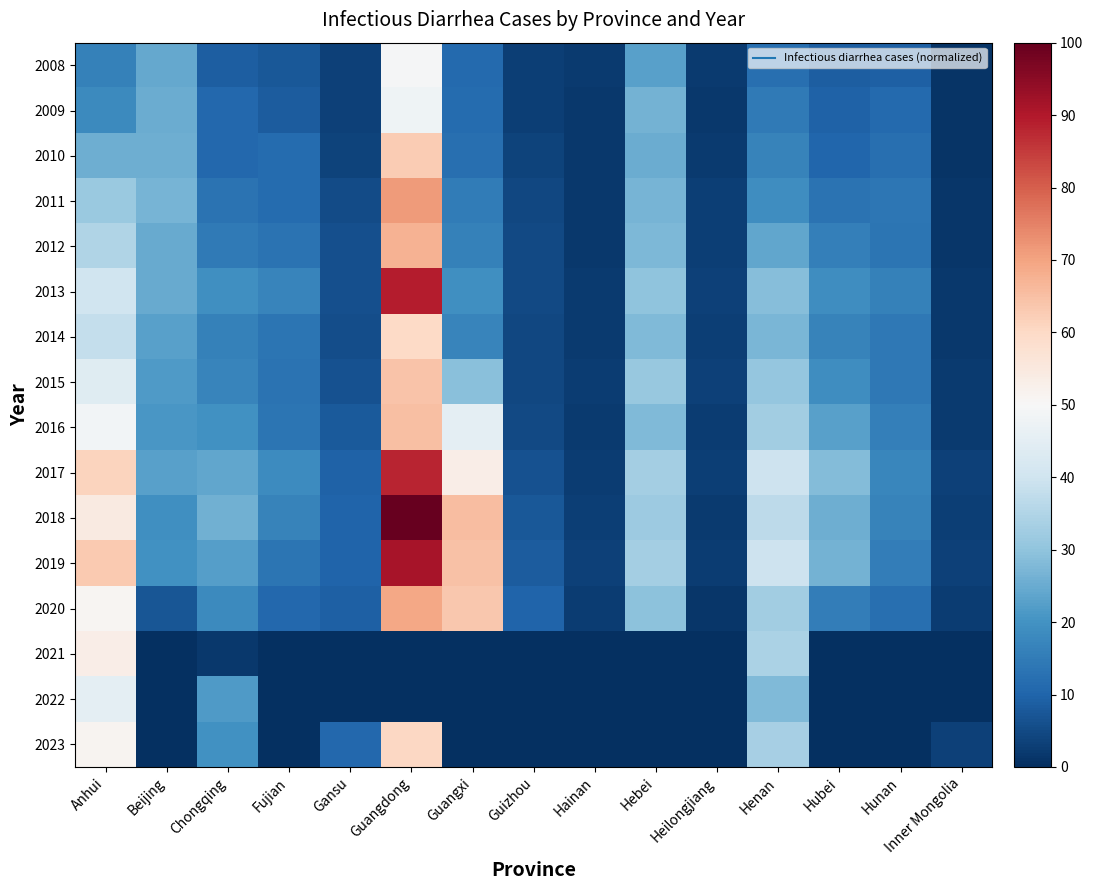

Reading left to right, extract all data points from this chart.

2008: Anhui=16.4	Beijing=24.4	Chongqing=8.7	Fujian=7.5	Gansu=3.4	Guangdong=49.5	Guangxi=11.2	Guizhou=2.7	Hainan=2.0	Hebei=23.0	Heilongjiang=2.0	Henan=12.2	Hubei=8.7	Hunan=9.0	Inner Mongolia=0.9
2009: Anhui=18.3	Beijing=25.1	Chongqing=10.8	Fujian=8.4	Gansu=3.4	Guangdong=47.9	Guangxi=11.5	Guizhou=3.0	Hainan=1.7	Hebei=26.4	Heilongjiang=1.8	Henan=14.7	Hubei=9.4	Hunan=11.2	Inner Mongolia=0.9
2010: Anhui=25.6	Beijing=25.6	Chongqing=10.7	Fujian=11.6	Gansu=3.9	Guangdong=62.9	Guangxi=12.3	Guizhou=3.6	Hainan=1.8	Hebei=25.2	Heilongjiang=2.1	Henan=16.7	Hubei=10.4	Hunan=12.5	Inner Mongolia=1.0
2011: Anhui=31.4	Beijing=26.6	Chongqing=13.0	Fujian=11.4	Gansu=5.3	Guangdong=71.3	Guangxi=15.1	Guizhou=4.3	Hainan=1.6	Hebei=26.7	Heilongjiang=3.0	Henan=19.0	Hubei=12.9	Hunan=13.8	Inner Mongolia=1.5
2012: Anhui=35.1	Beijing=24.8	Chongqing=14.5	Fujian=13.2	Gansu=6.0	Guangdong=67.3	Guangxi=16.2	Guizhou=4.8	Hainan=1.7	Hebei=27.6	Heilongjiang=2.8	Henan=24.2	Hubei=16.0	Hunan=13.4	Inner Mongolia=1.4
2013: Anhui=40.1	Beijing=24.7	Chongqing=19.2	Fujian=16.9	Gansu=6.0	Guangdong=89.3	Guangxi=19.4	Guizhou=4.9	Hainan=2.0	Hebei=30.1	Heilongjiang=3.2	Henan=28.8	Hubei=18.8	Hunan=16.2	Inner Mongolia=1.6
2014: Anhui=38.0	Beijing=23.0	Chongqing=16.2	Fujian=13.5	Gansu=5.5	Guangdong=60.1	Guangxi=16.9	Guizhou=4.5	Hainan=2.2	Hebei=27.9	Heilongjiang=2.9	Henan=27.1	Hubei=16.5	Hunan=14.1	Inner Mongolia=1.7
2015: Anhui=44.0	Beijing=21.6	Chongqing=17.0	Fujian=13.0	Gansu=6.5	Guangdong=64.4	Guangxi=29.0	Guizhou=4.5	Hainan=2.4	Hebei=31.0	Heilongjiang=3.2	Henan=30.7	Hubei=19.0	Hunan=14.1	Inner Mongolia=2.1
2016: Anhui=48.7	Beijing=21.0	Chongqing=19.6	Fujian=13.6	Gansu=7.9	Guangdong=64.9	Guangxi=45.3	Guizhou=5.0	Hainan=2.3	Hebei=27.7	Heilongjiang=2.5	Henan=32.6	Hubei=22.8	Hunan=15.9	Inner Mongolia=2.3
2017: Anhui=61.2	Beijing=22.9	Chongqing=23.8	Fujian=18.6	Gansu=9.6	Guangdong=88.0	Guangxi=53.2	Guizhou=6.5	Hainan=2.6	Hebei=33.1	Heilongjiang=2.9	Henan=39.8	Hubei=28.2	Hunan=17.3	Inner Mongolia=3.3
2018: Anhui=54.4	Beijing=19.5	Chongqing=25.9	Fujian=16.7	Gansu=9.8	Guangdong=100.0	Guangxi=65.6	Guizhou=7.7	Hainan=2.8	Hebei=32.0	Heilongjiang=2.3	Henan=37.0	Hubei=25.7	Hunan=16.5	Inner Mongolia=3.1
2019: Anhui=63.2	Beijing=19.9	Chongqing=22.3	Fujian=13.5	Gansu=9.9	Guangdong=91.2	Guangxi=64.6	Guizhou=8.3	Hainan=3.2	Hebei=33.2	Heilongjiang=2.5	Henan=39.8	Hubei=26.5	Hunan=15.5	Inner Mongolia=3.4
2020: Anhui=50.9	Beijing=7.0	Chongqing=18.1	Fujian=10.8	Gansu=9.2	Guangdong=69.5	Guangxi=63.4	Guizhou=9.9	Hainan=2.6	Hebei=29.5	Heilongjiang=1.2	Henan=32.7	Hubei=15.6	Hunan=12.4	Inner Mongolia=2.5
2021: Anhui=53.5	Beijing=0.0	Chongqing=1.9	Fujian=0.0	Gansu=0.0	Guangdong=0.0	Guangxi=0.0	Guizhou=0.0	Hainan=0.0	Hebei=0.0	Heilongjiang=0.0	Henan=34.2	Hubei=0.0	Hunan=0.0	Inner Mongolia=0.0
2022: Anhui=45.0	Beijing=0.0	Chongqing=21.6	Fujian=0.0	Gansu=0.2	Guangdong=0.0	Guangxi=0.0	Guizhou=0.0	Hainan=0.0	Hebei=0.0	Heilongjiang=0.0	Henan=28.1	Hubei=0.0	Hunan=0.0	Inner Mongolia=0.0
2023: Anhui=51.4	Beijing=0.0	Chongqing=19.8	Fujian=0.0	Gansu=10.9	Guangdong=60.4	Guangxi=0.0	Guizhou=0.0	Hainan=0.0	Hebei=0.0	Heilongjiang=0.0	Henan=33.2	Hubei=0.0	Hunan=0.0	Inner Mongolia=3.5